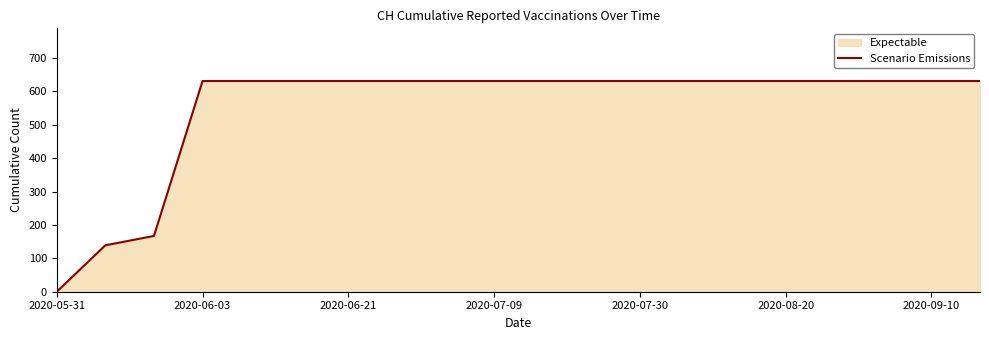

What position from the left is 14?

15